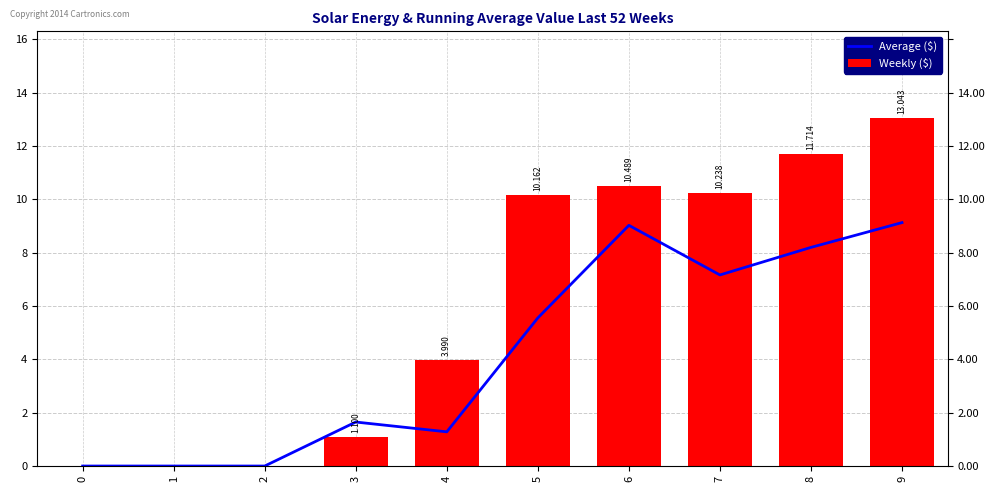

At which label does Average ($) reach its peak?

9